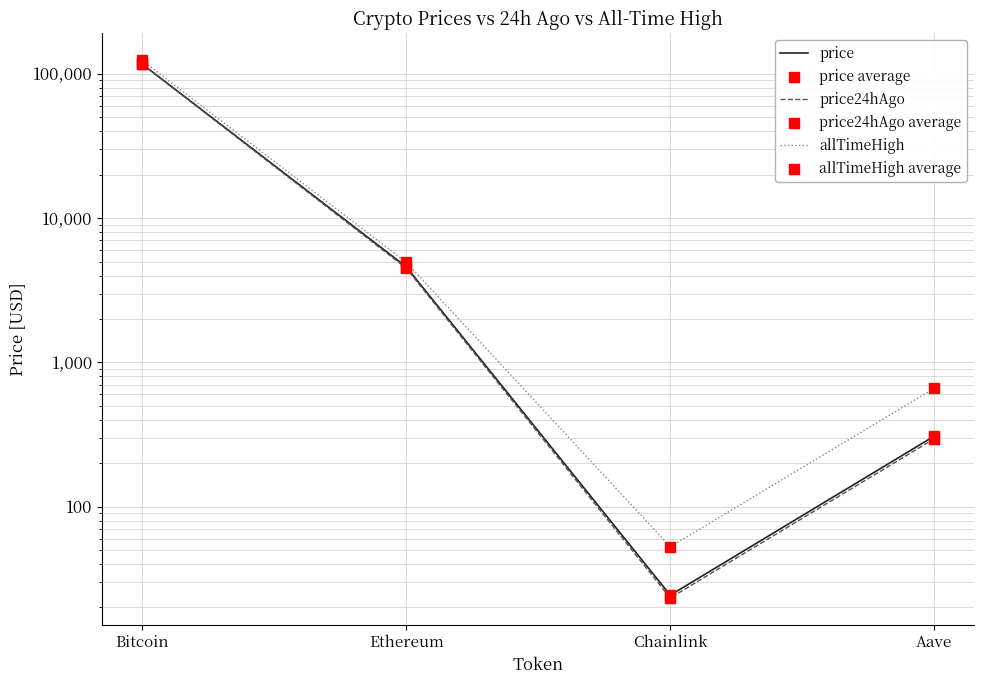

Is the value of price average at Bitcoin greater than the value of price at Bitcoin?

No